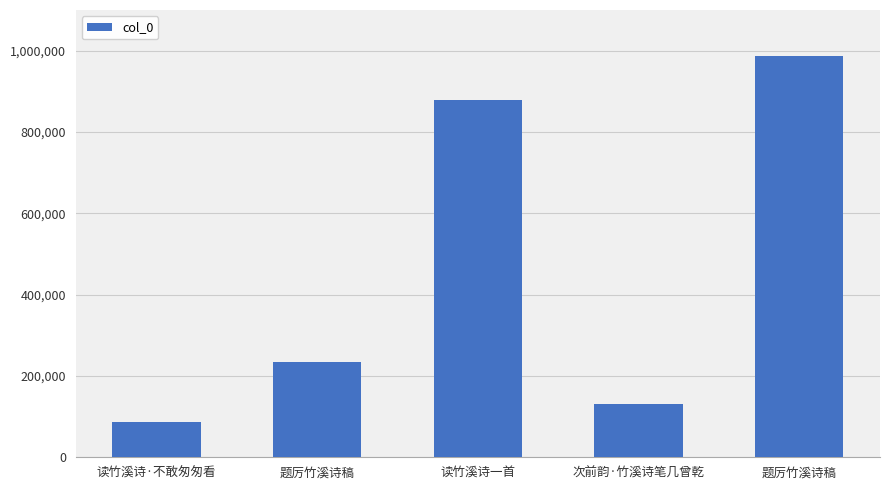

Reading left to right, transcribe all the data shown in this chart.

86762	234578	877710	131453	986732